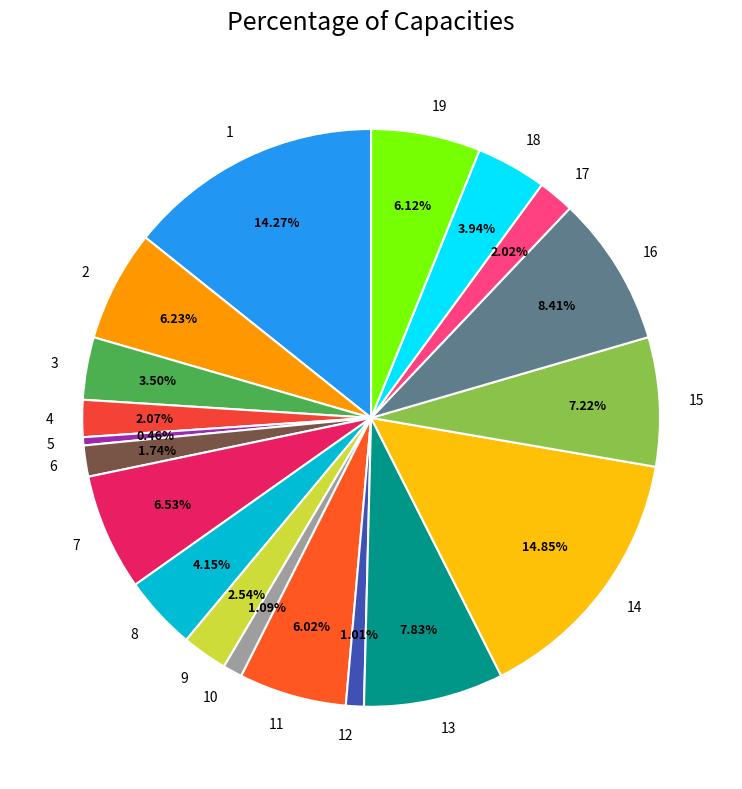

How much of the chart is everything except 4?

97.9%